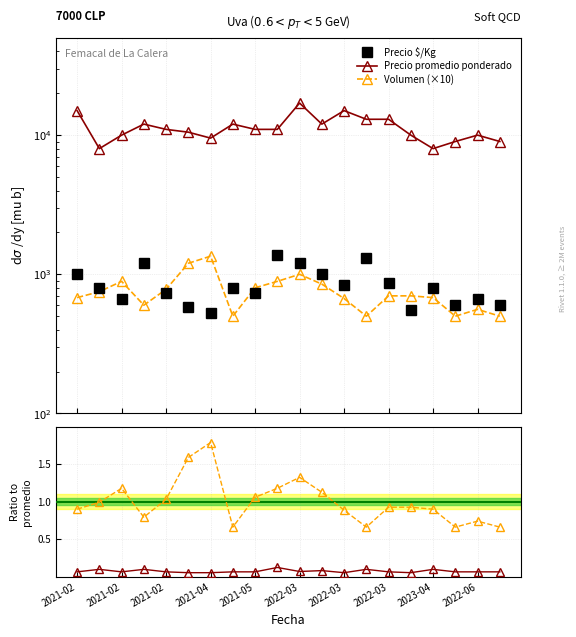

At which label is Precio $/Kg closest to 952?

2021-02